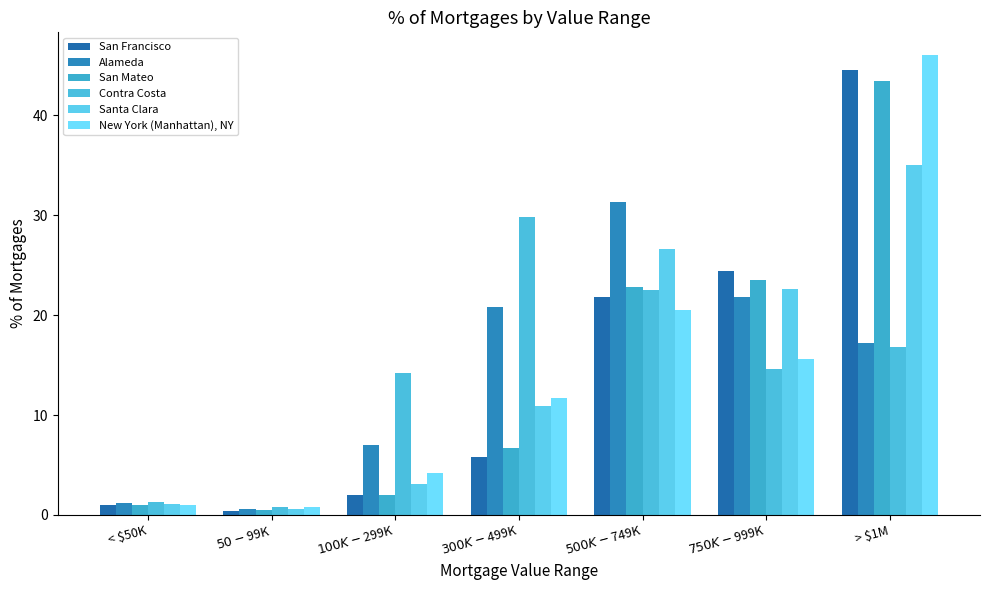

List the labels in order of San Francisco value, largest first.

> $1M, $750K-$999K, $500K-$749K, $300K-$499K, $100K-$299K, < $50K, $50-$99K